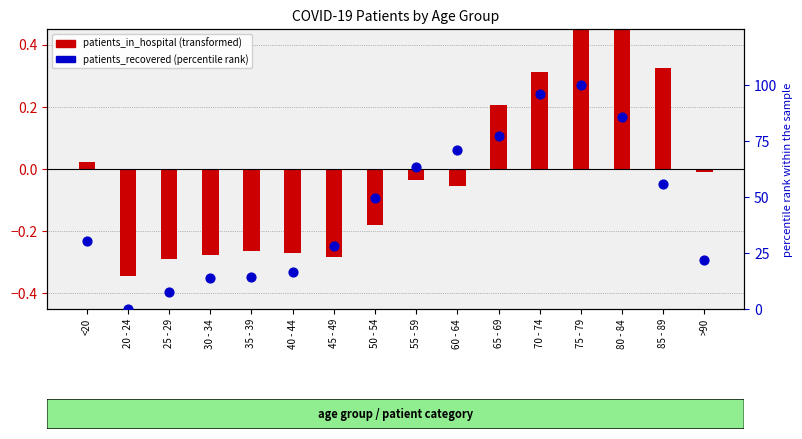

What are all the series names shown in the legend?

patients_in_hospital, patients_recovered